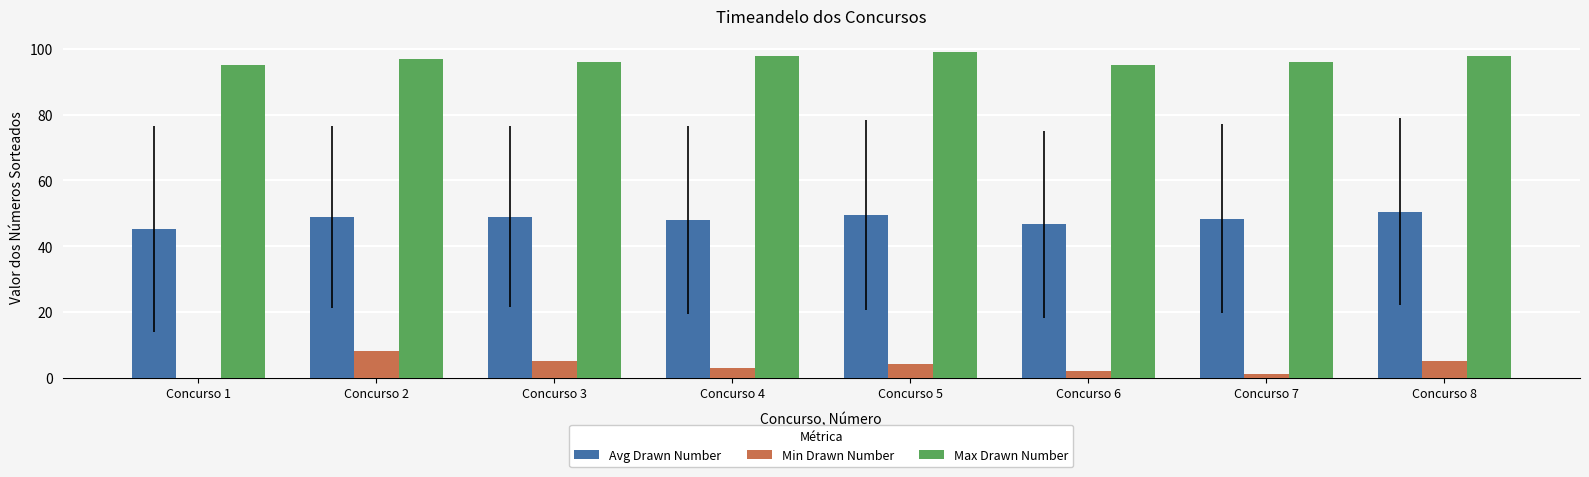

Which series has the largest total across all categories?

Max Drawn Number